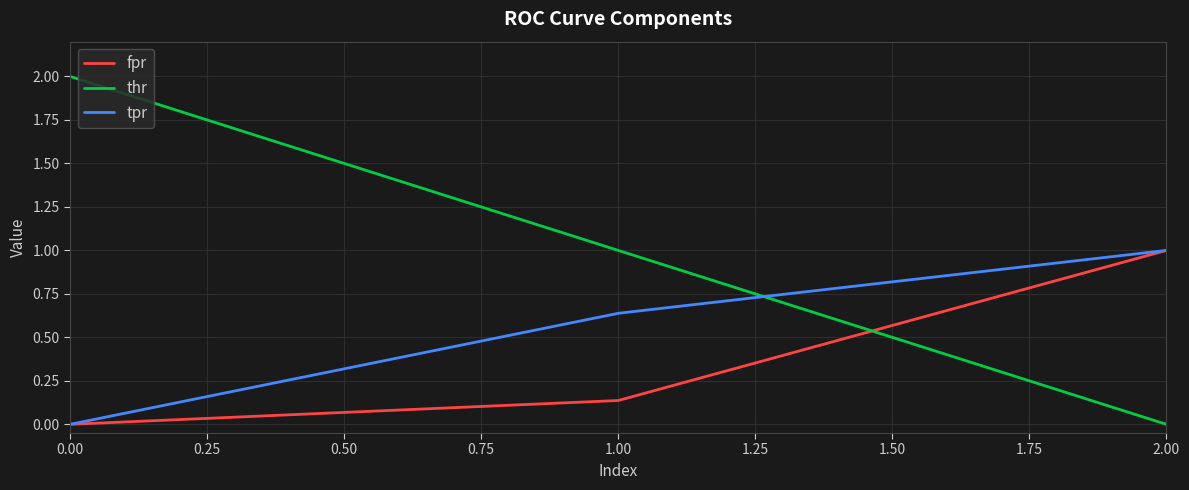

List the labels in order of tpr value, largest first.

2.00, 1.00, 0.00